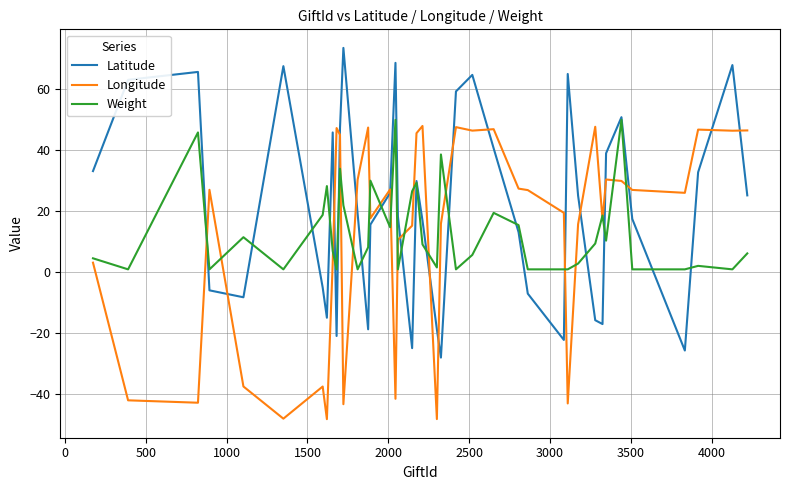

How many values in the Weight series are below 8?

20